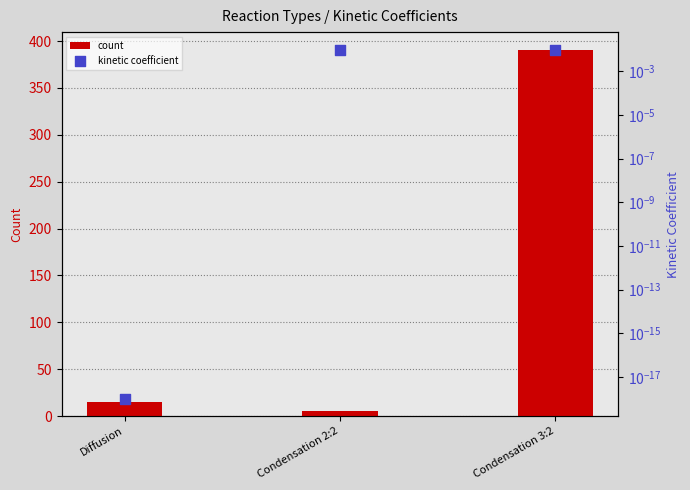

Which series contains the highest Y value?

count